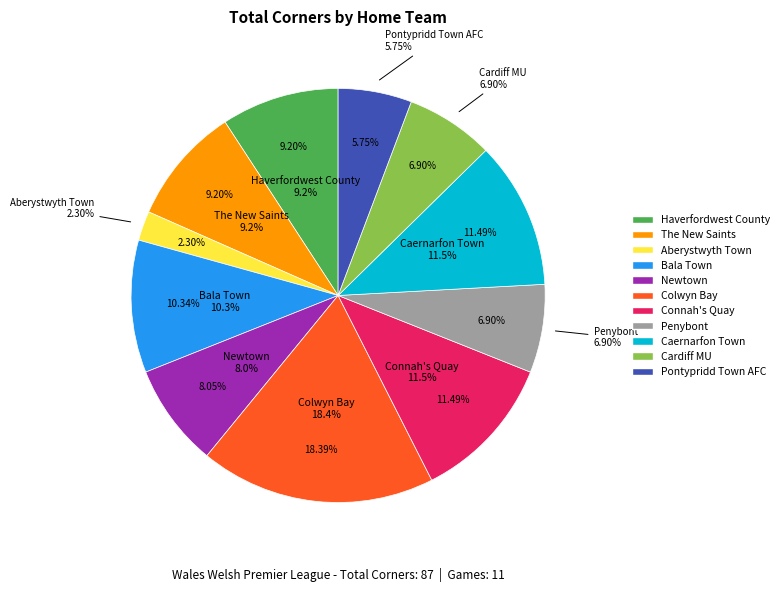

To the nearest percent, what portion does Caernarfon Town represent?

11%